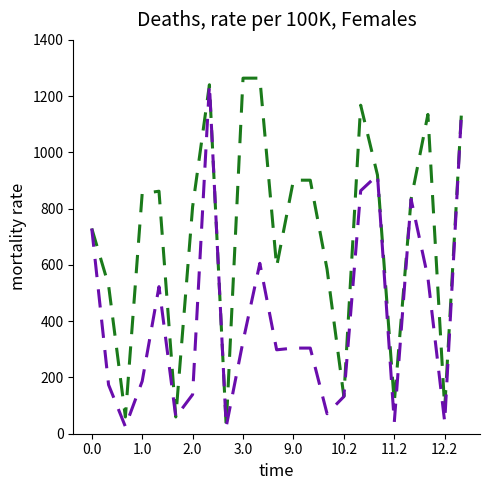

What is the greatest value displayed?

1264.0